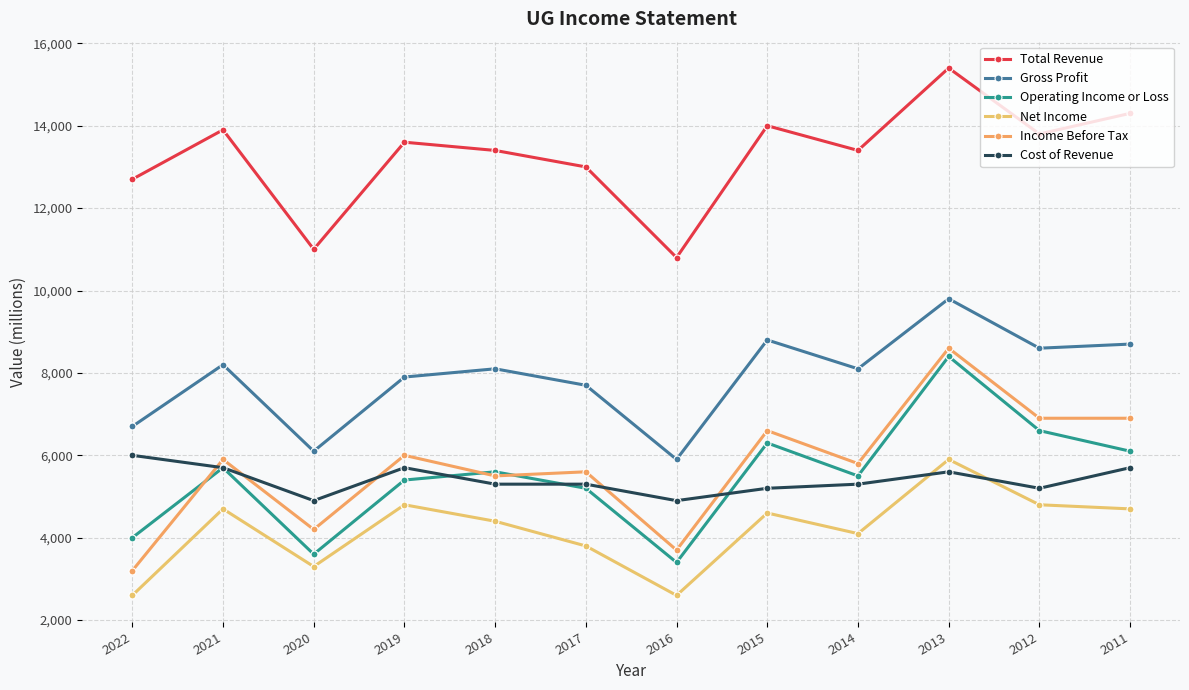

How many categories are shown in the chart?

12